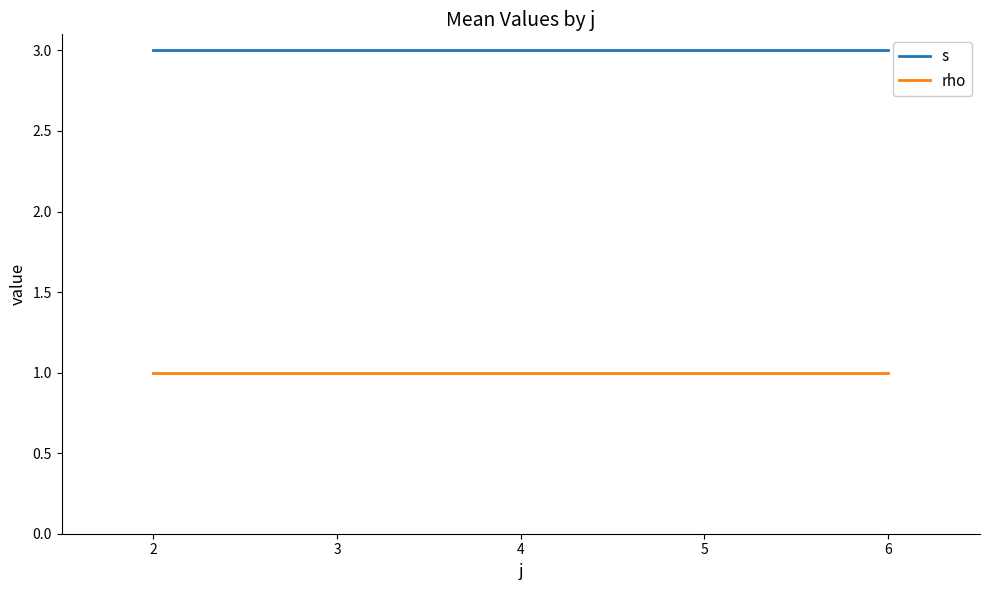

Is it true that s equals 1 at 2?

False